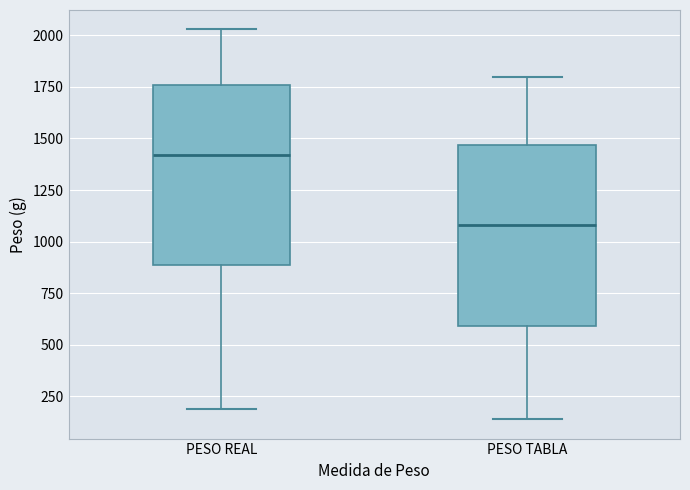

Reading left to right, transcribe this box plot: for each box, give where its median line is, the range the box spans, and where its two whiskers end, as read against the y-axis. The values are not printed on the chart, so give them approximately, as read against the axis.

PESO REAL: median 1400, box 900 to 1750, whiskers 200 to 2050
PESO TABLA: median 1100, box 600 to 1450, whiskers 150 to 1800